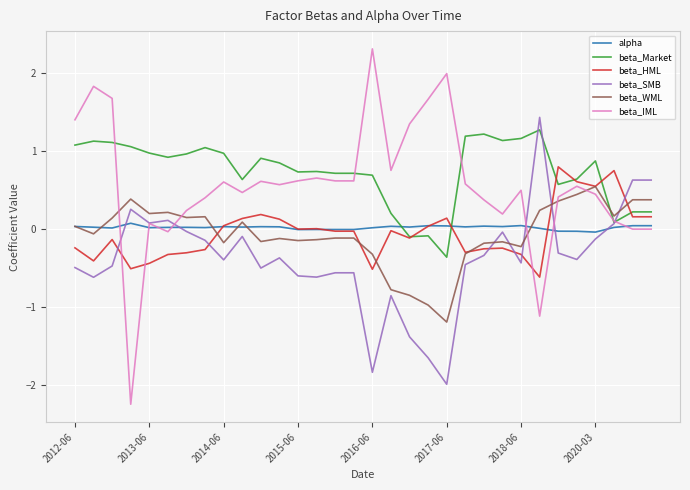

What is the maximum value for beta_SMB?

1.4